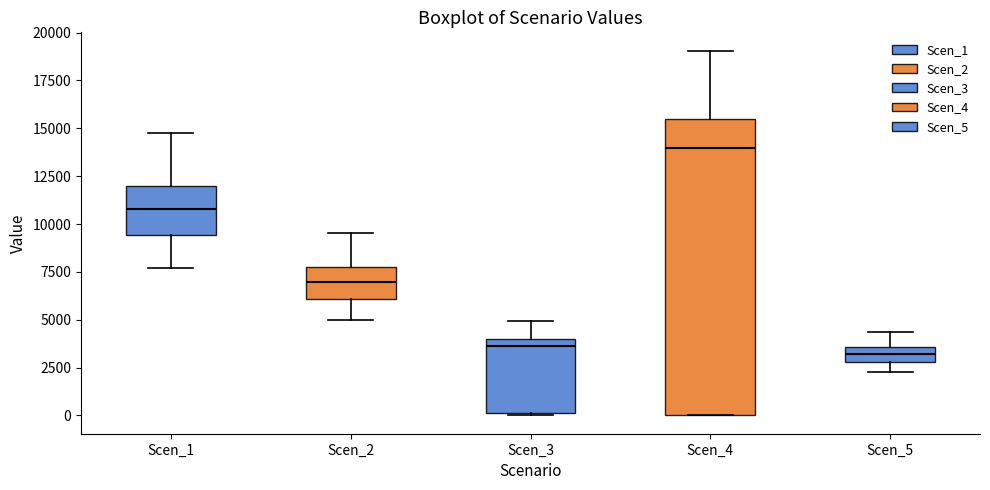

Comparing the boxes themselves (not the whiskers), which one is the tallest?

Scen_4